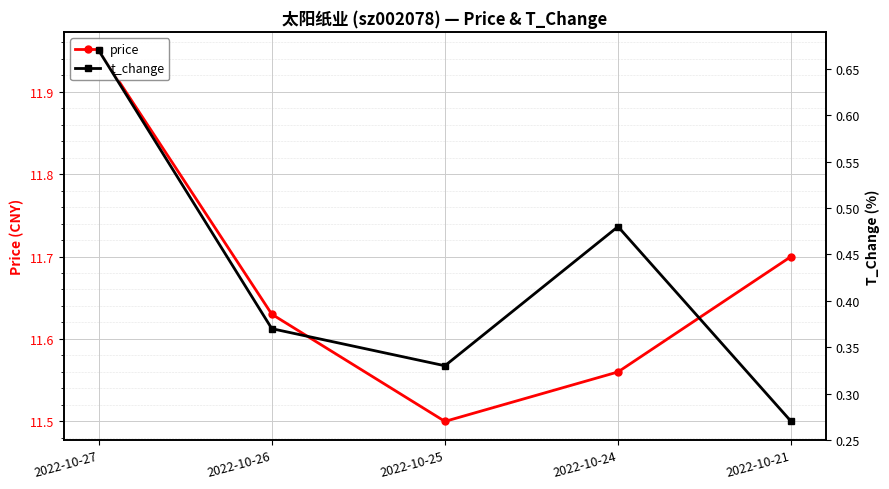

At how many categories does at least one series exceed 5?

5